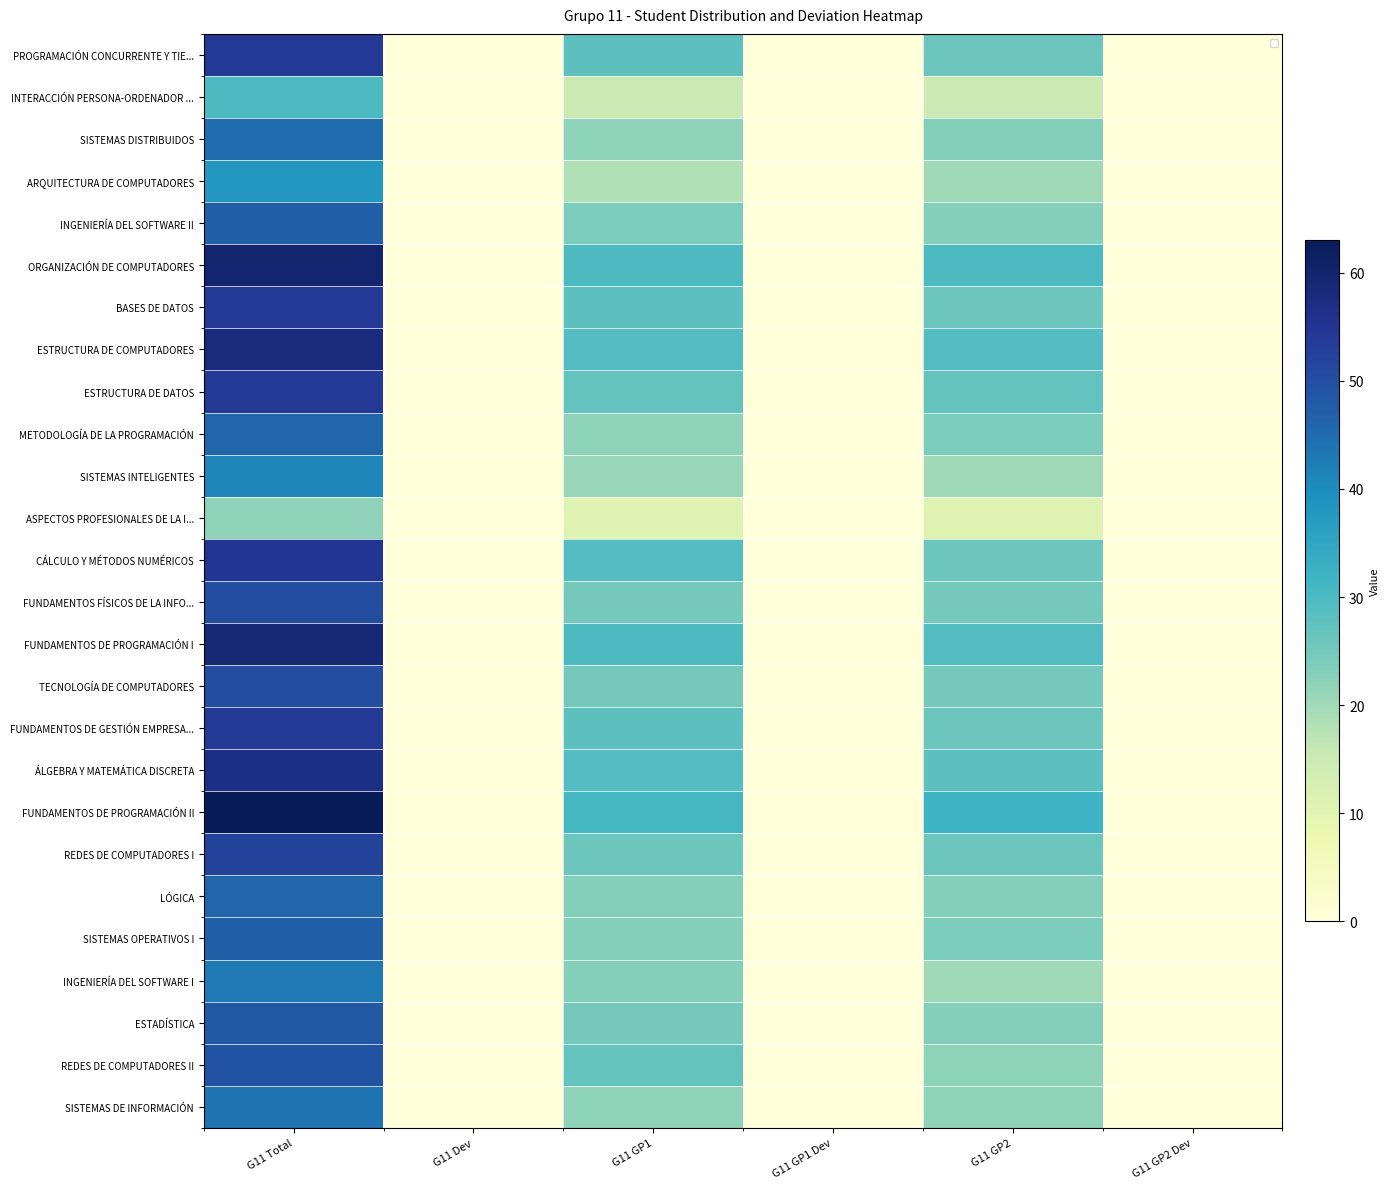

How many data points does each series have?

6